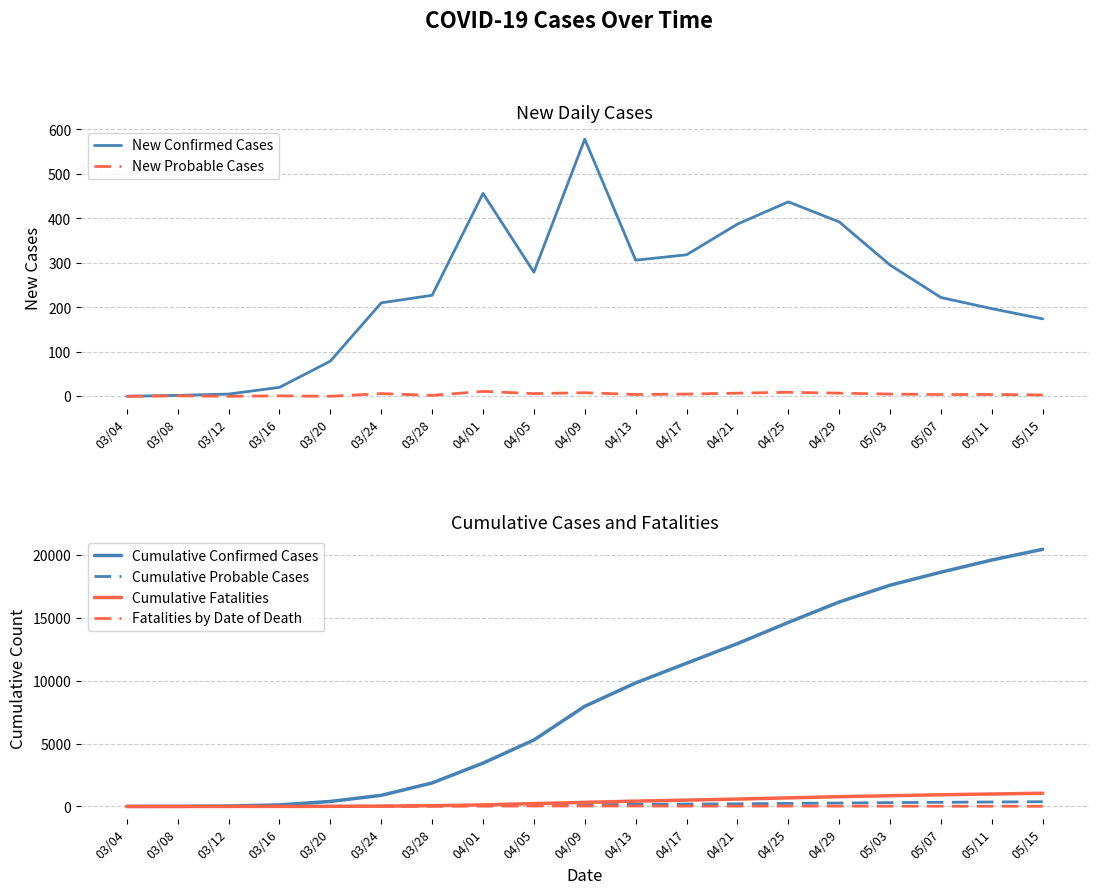

True or false: Cumulative Confirmed Cases and Cumulative Probable Cases cross at least once.

False